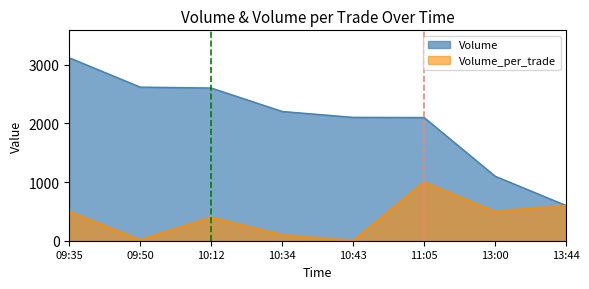

Which has a higher value, 13:44 or 11:05?

11:05